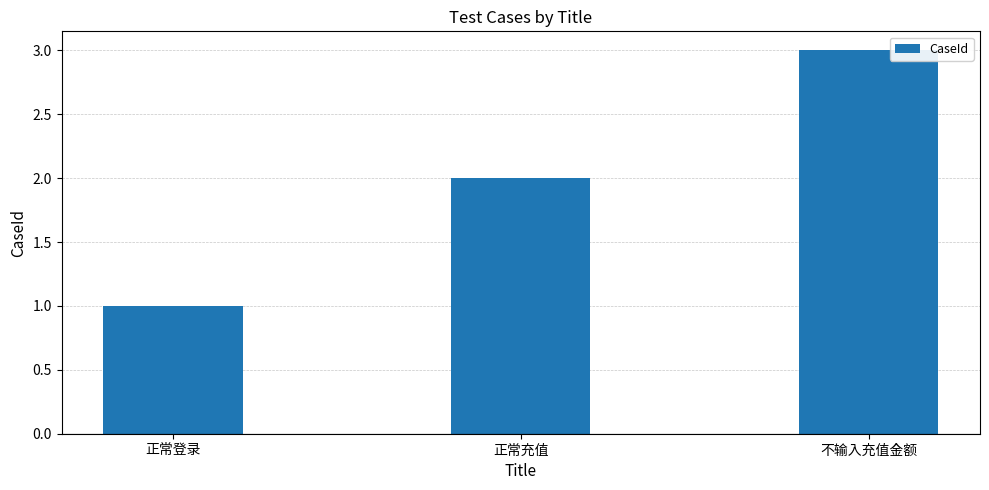

What is the greatest value displayed?

3